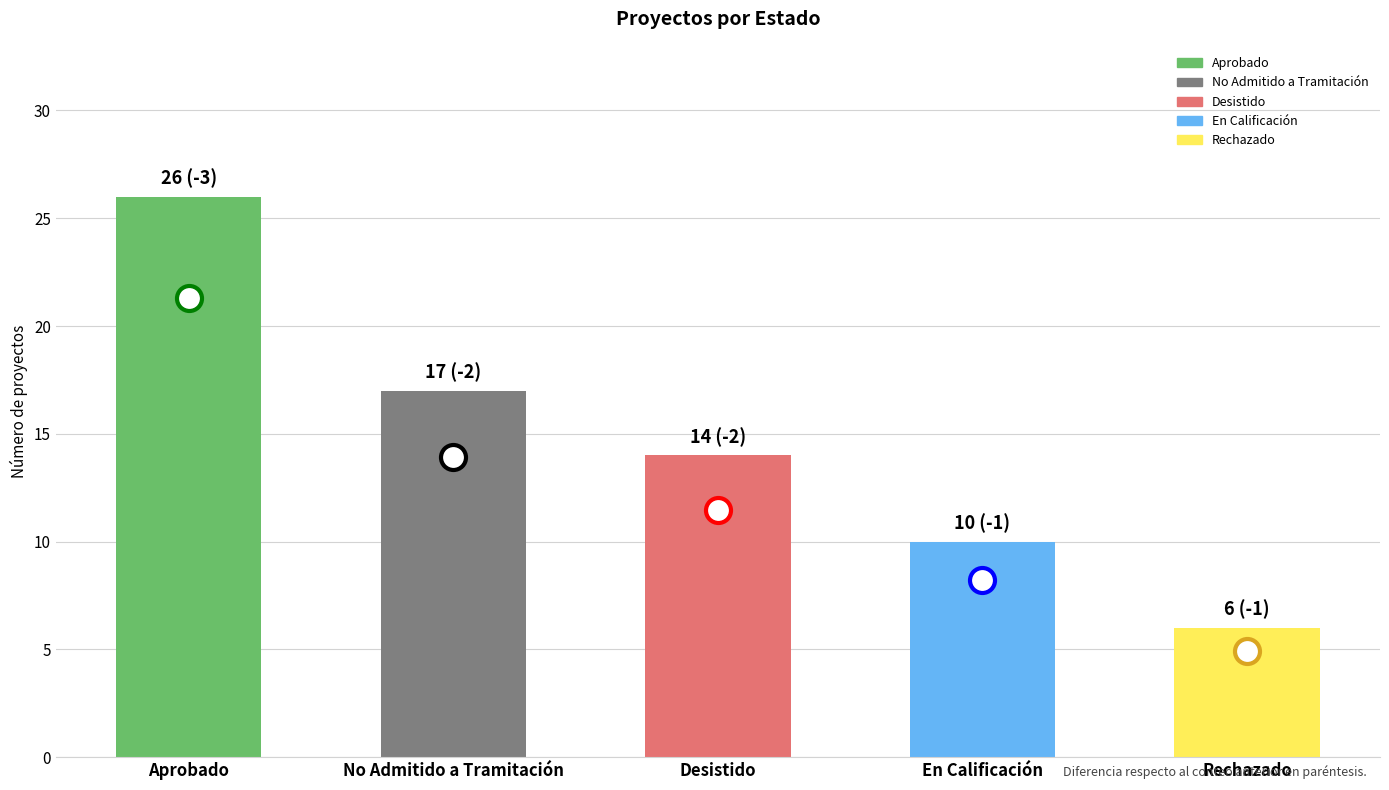

What is the maximum value shown in the chart?

26